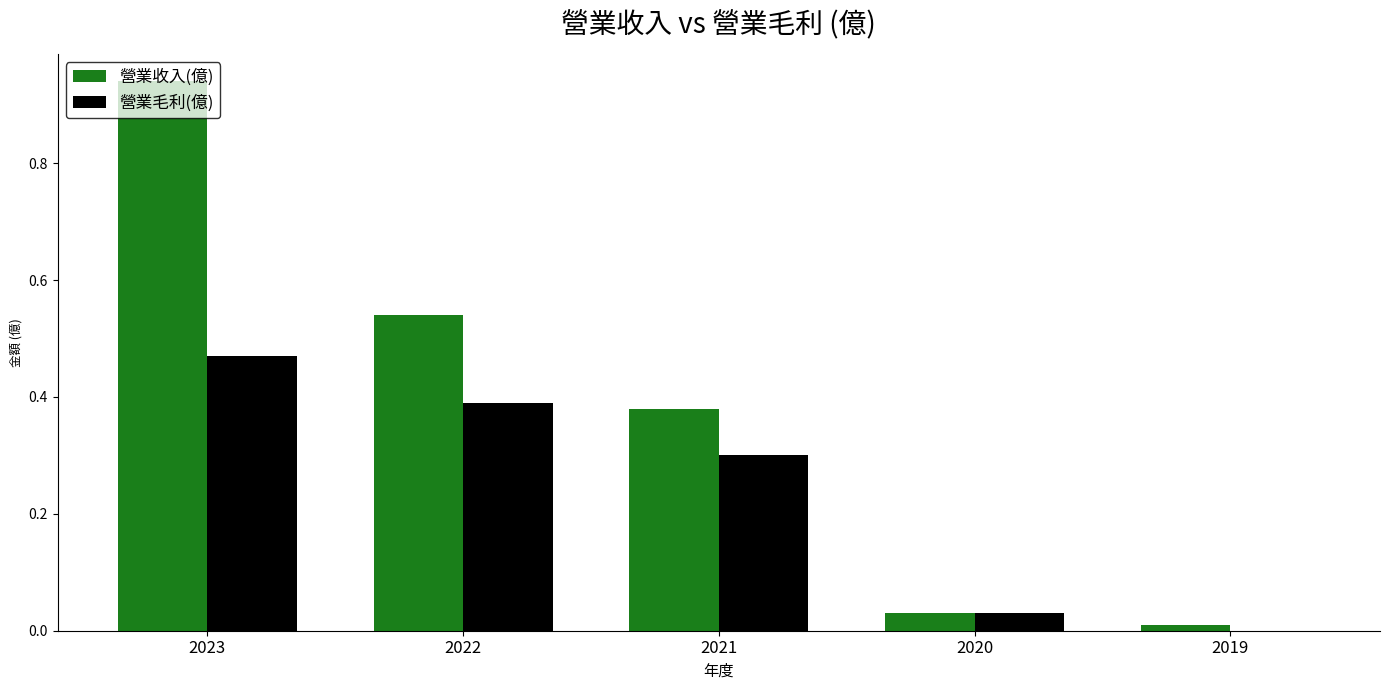

What is the sum of all 營業毛利(億) values?

1.2